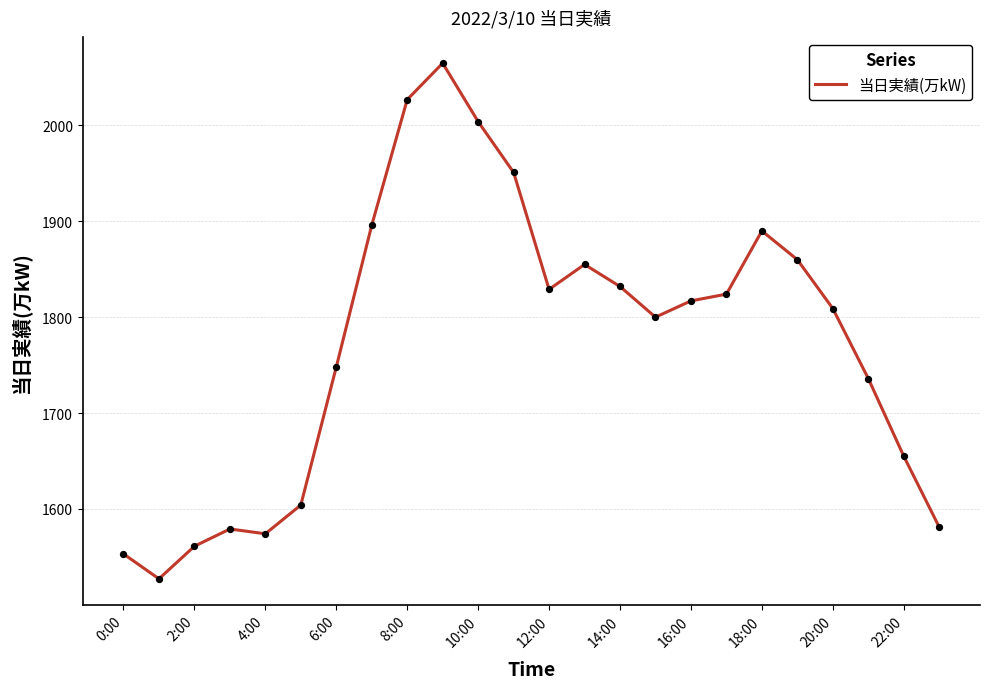

What is the difference between the maximum and minimum values?

538